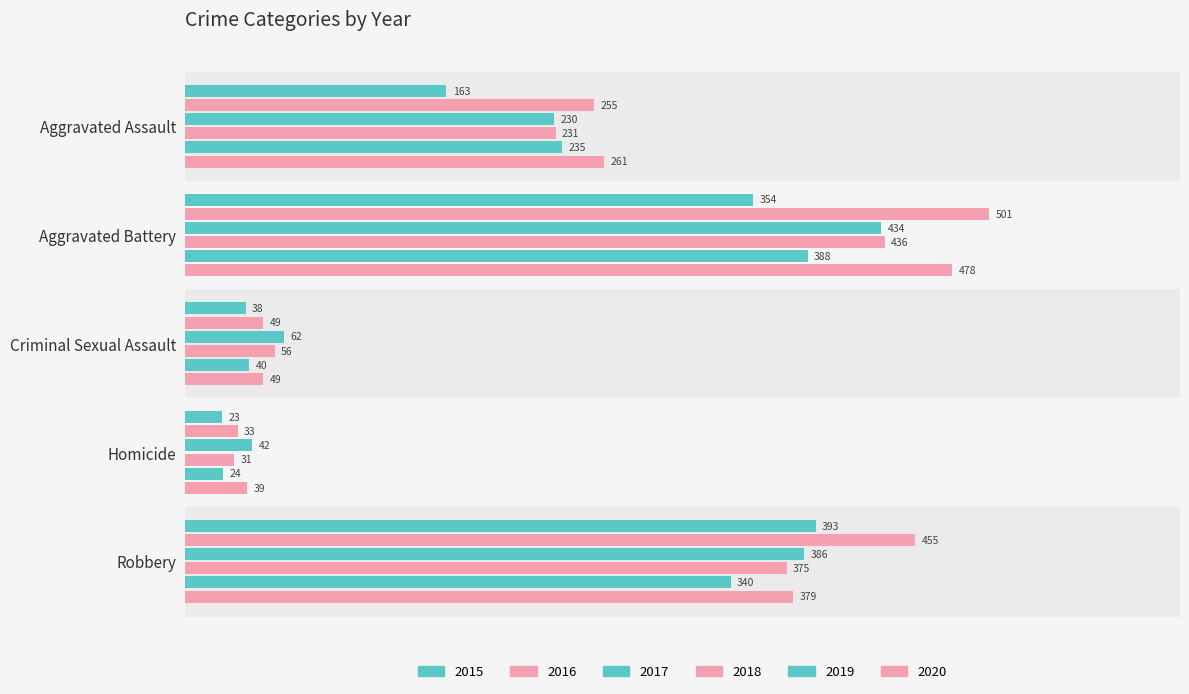

Reading right to left, list all the values displayed in this chart.

2015: 393	23	38	354	163
2016: 455	33	49	501	255
2017: 386	42	62	434	230
2018: 375	31	56	436	231
2019: 340	24	40	388	235
2020: 379	39	49	478	261